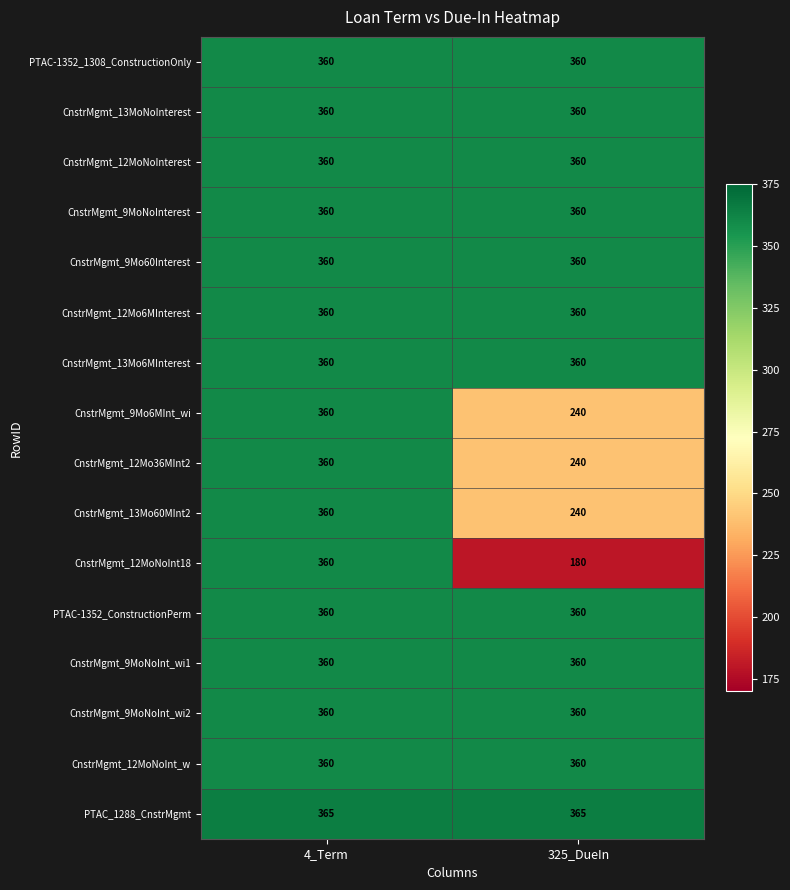

What is the difference between the maximum and minimum values in the CnstrMgmt_9Mo6MInt_wi series?

120